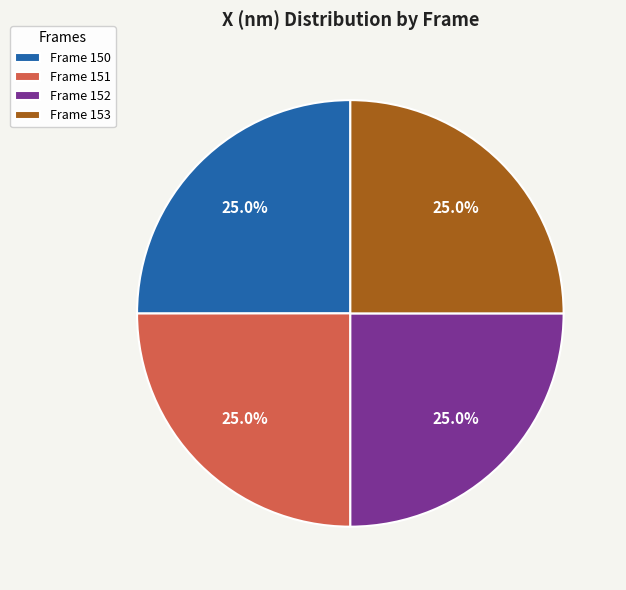

The Frame 152 slice represents 25% of the pie. True or false?

True